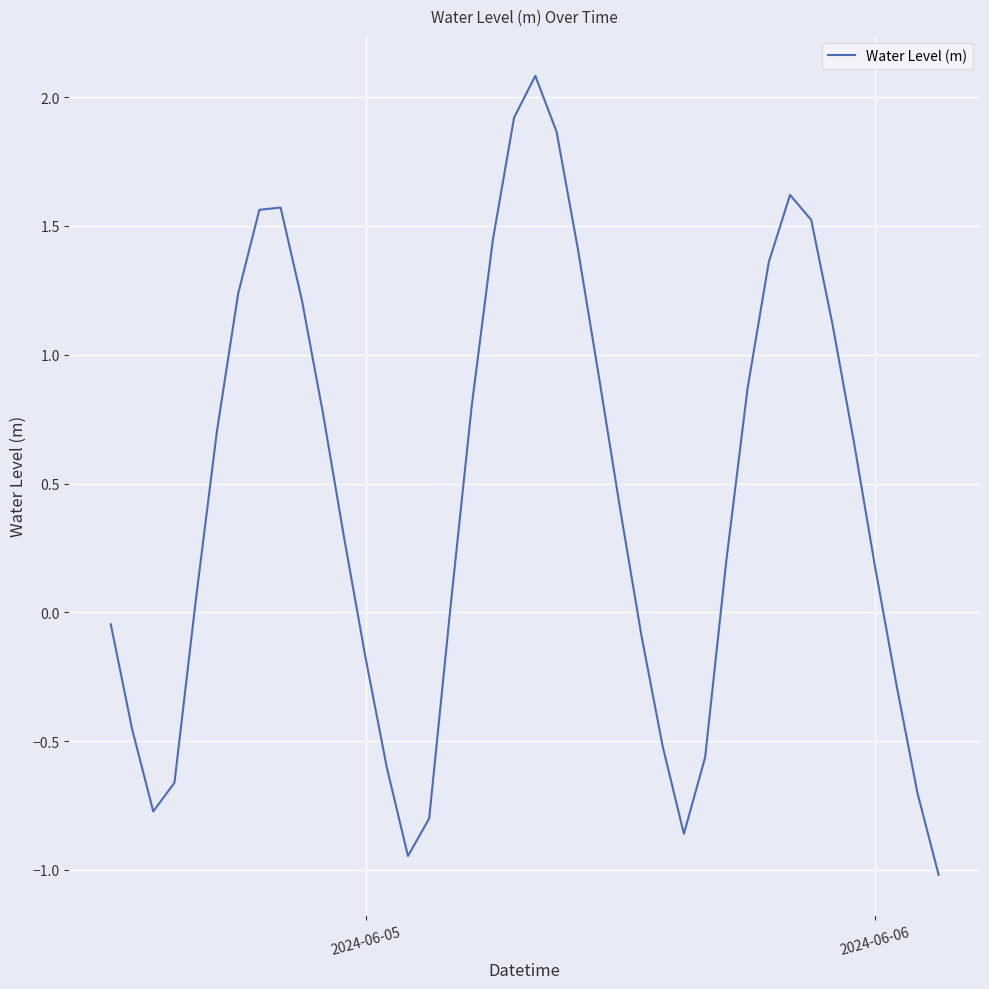

Count the number of values greater than 0.

25